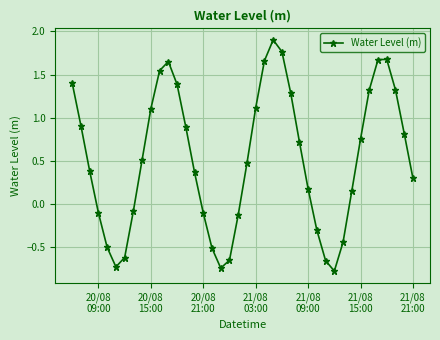

What is the minimum value shown in the chart?

-0.8